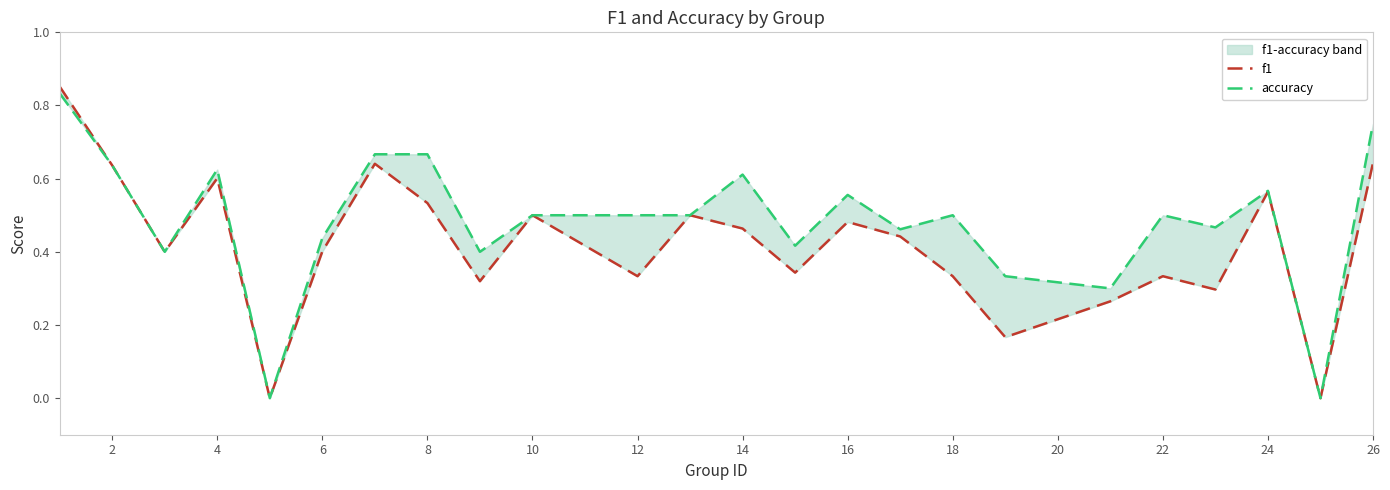

What is the spread (max minus min) of values at 8?

0.1